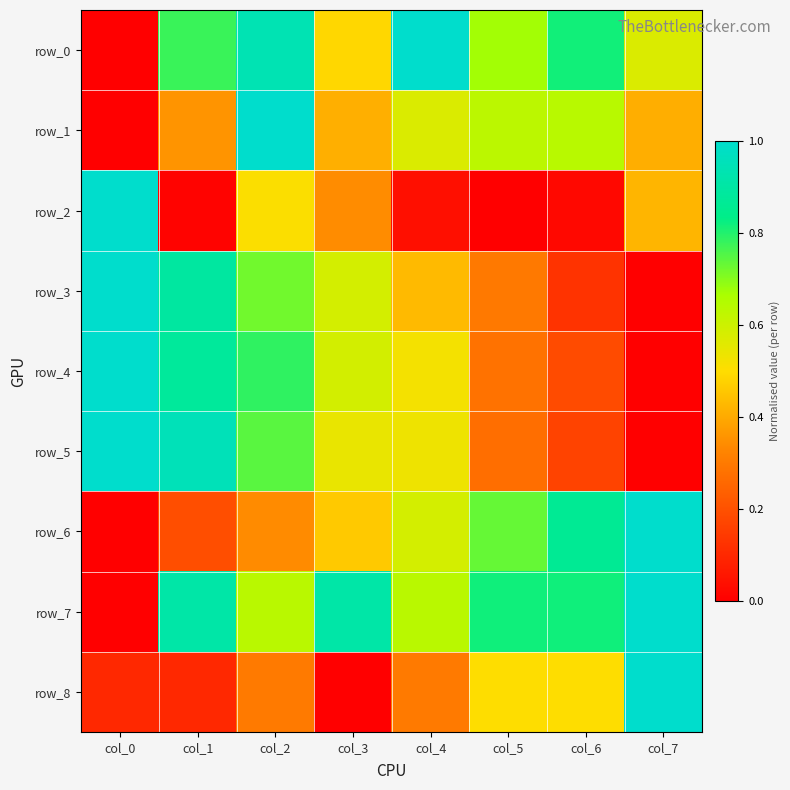

What is the difference between the maximum and minimum values in the row_3 series?

1.0